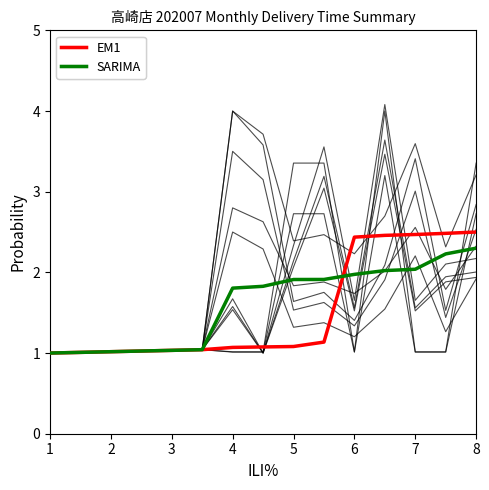

At 1, list the series in order from largest to smallest.

EM1, SARIMA